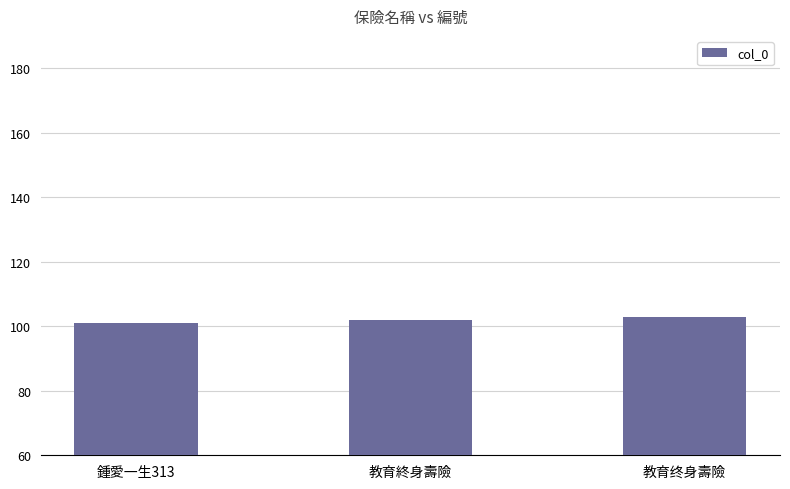

Approximately how many times larger is the value at 鍾愛一生313 compared to 教育终身壽險?

1.0